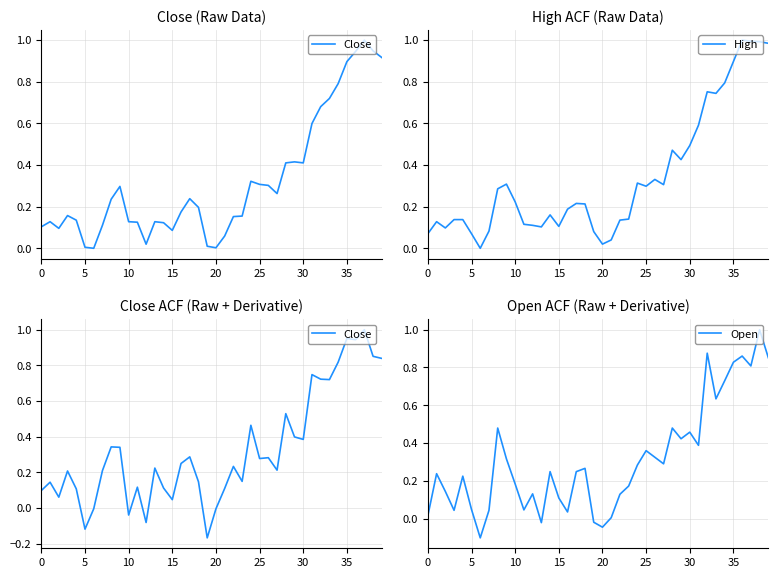

What is the maximum value for Close?

1.0